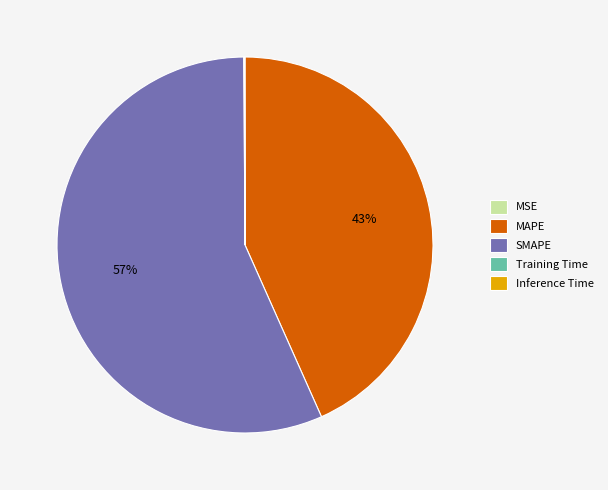

What is the largest slice in the pie chart?

SMAPE